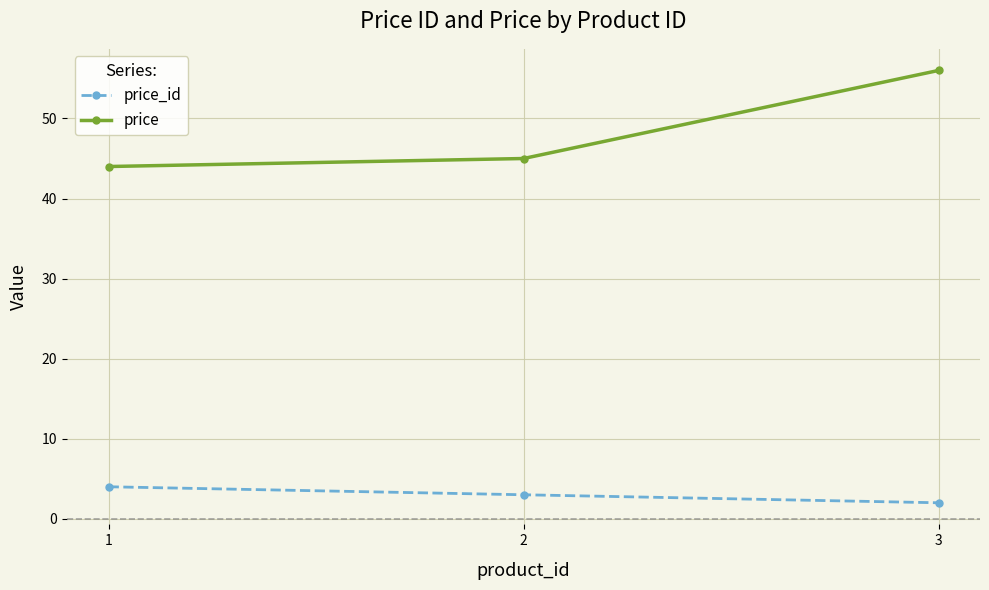

How many data points in price_id are less than 3?

1